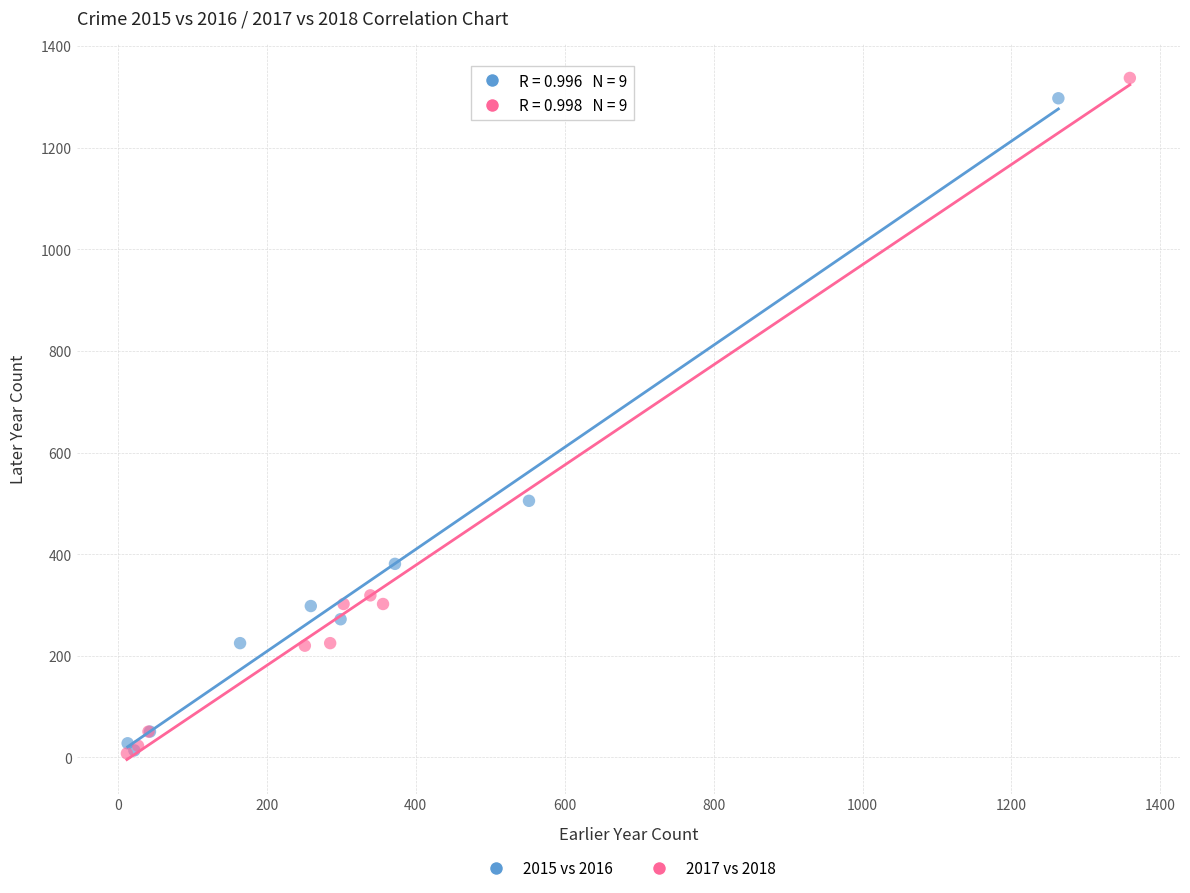

Which series reaches the maximum Y coordinate?

2017 vs 2018